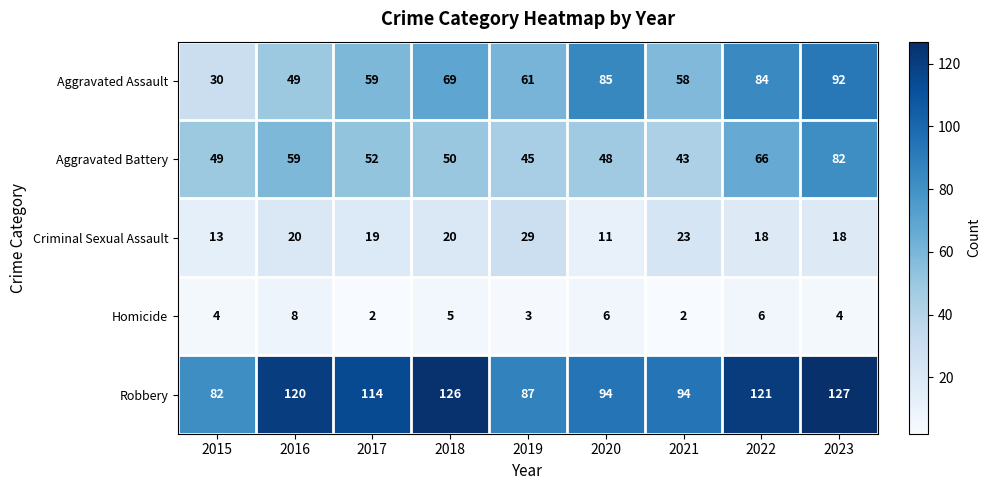

Which category has the highest value across all series?

2023